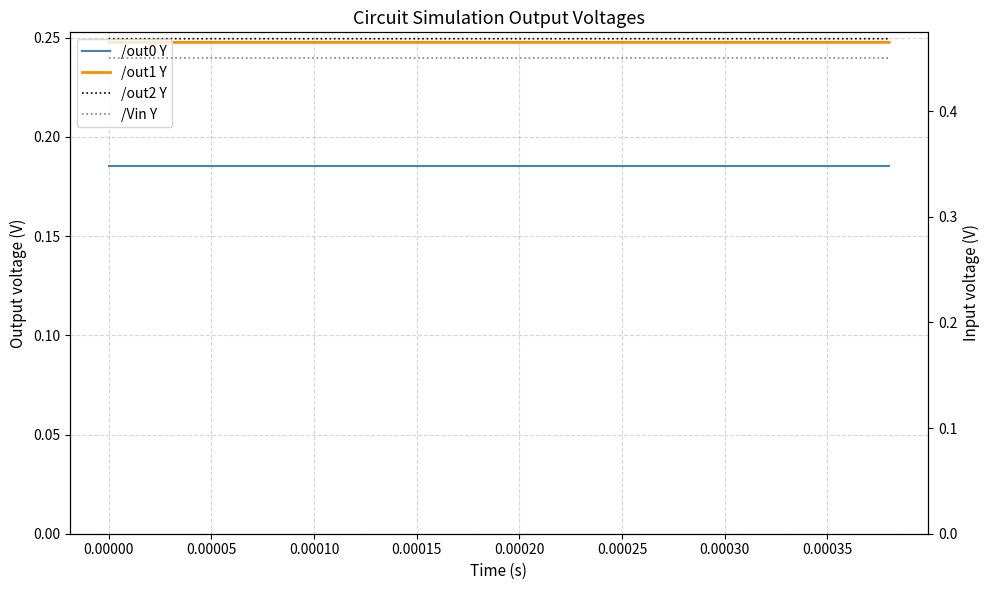

What is the difference between the highest and lowest values at 0.00020?

0.3